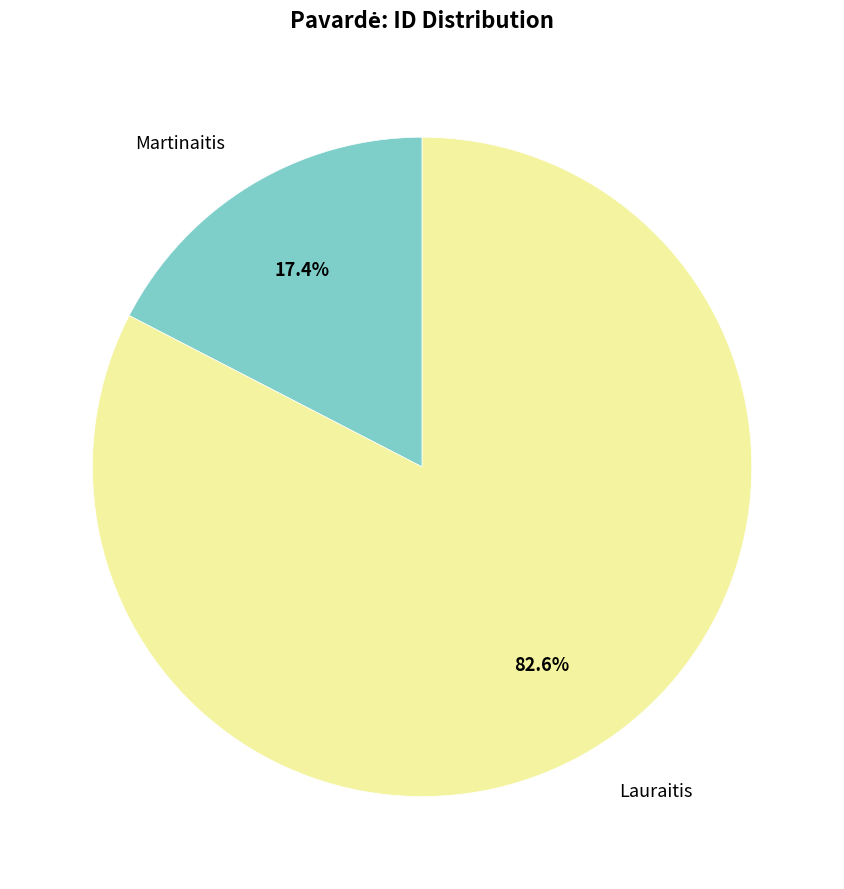

Which slice is the largest?

Lauraitis